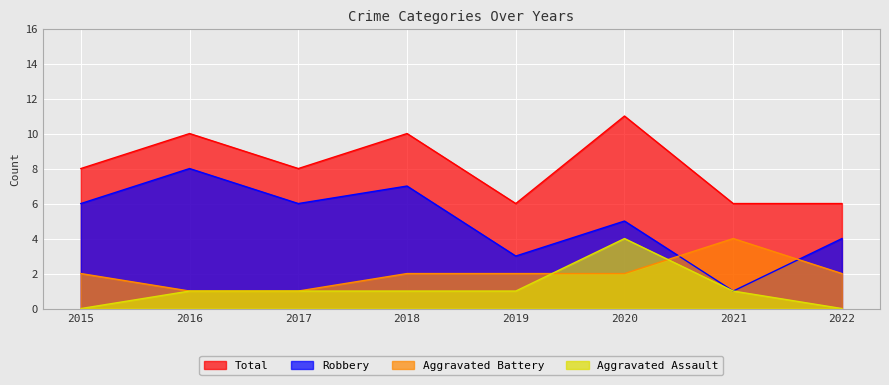

True or false: Total and Aggravated Assault intersect in this chart.

False